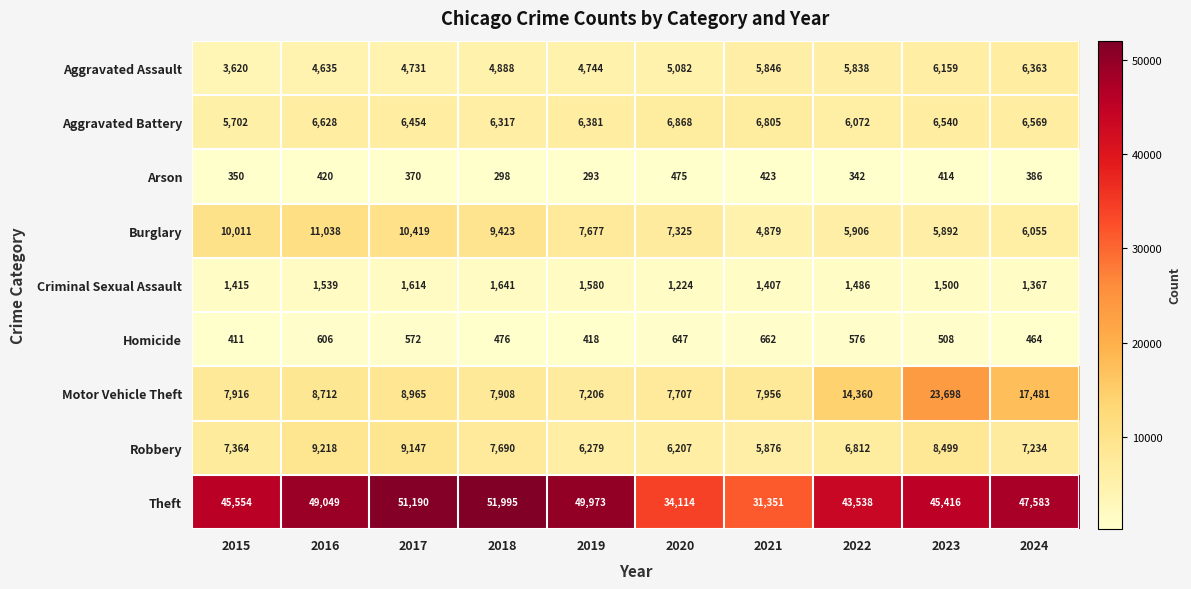

What is the sum of the Homicide values at 2022 and 2015?

987